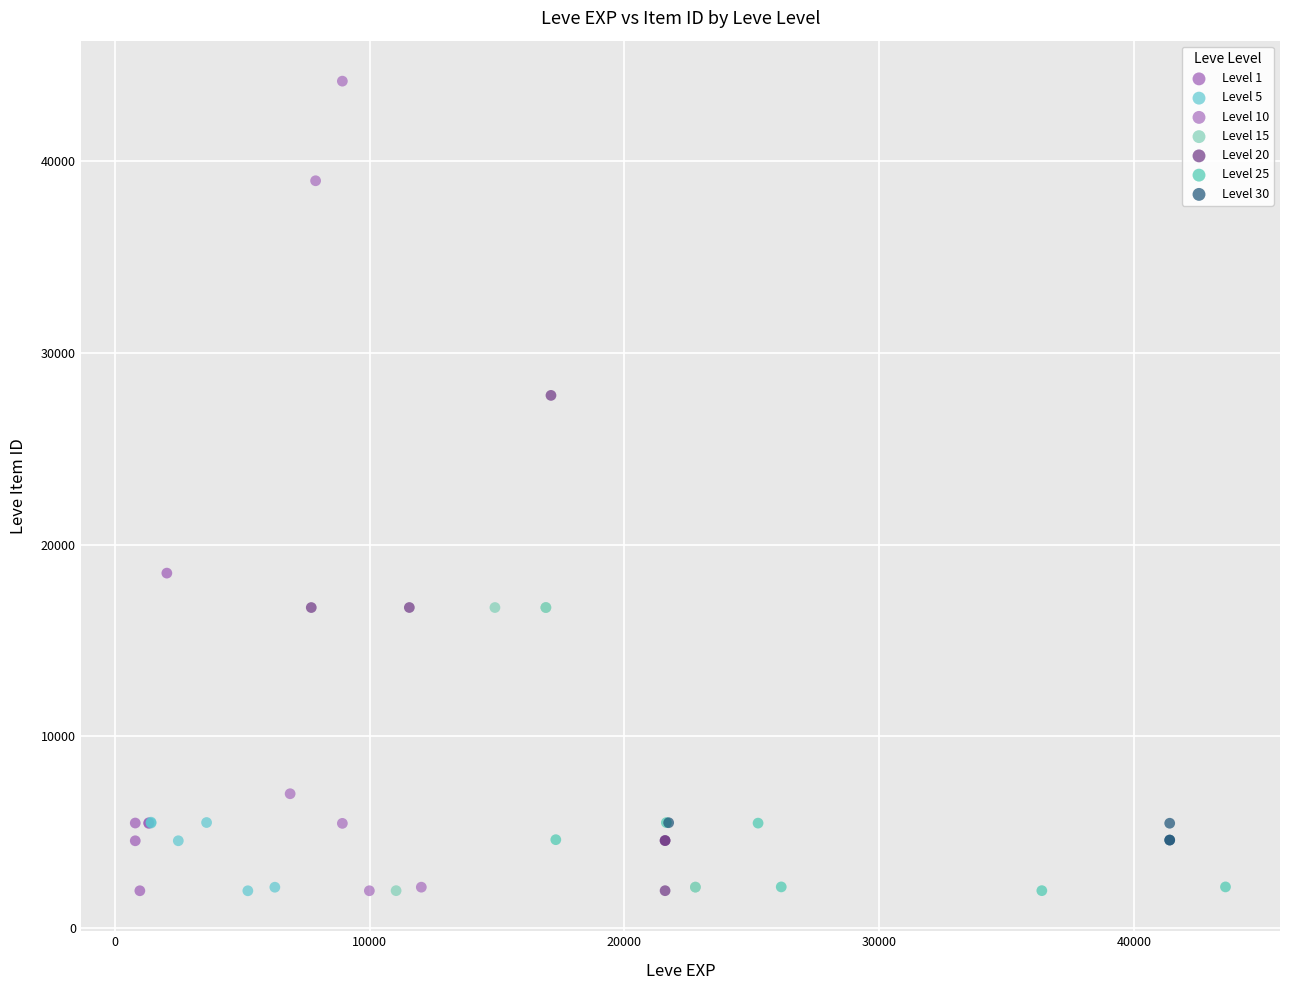

What are all the series names shown in the legend?

Level 1, Level 5, Level 10, Level 15, Level 20, Level 25, Level 30